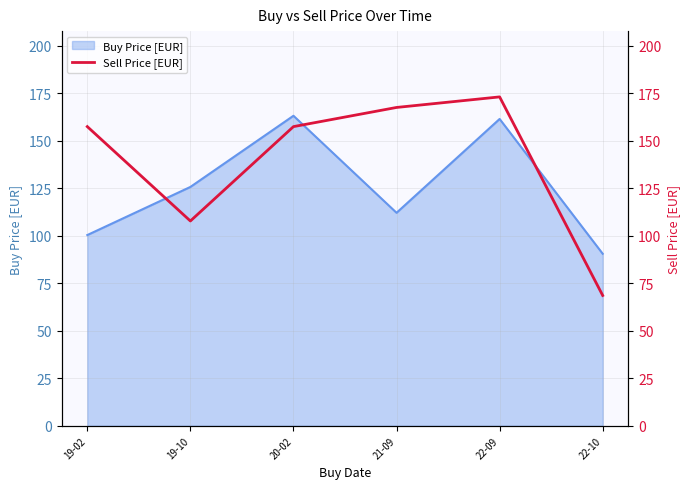

What is the difference between the second highest and second lowest values?

59.8